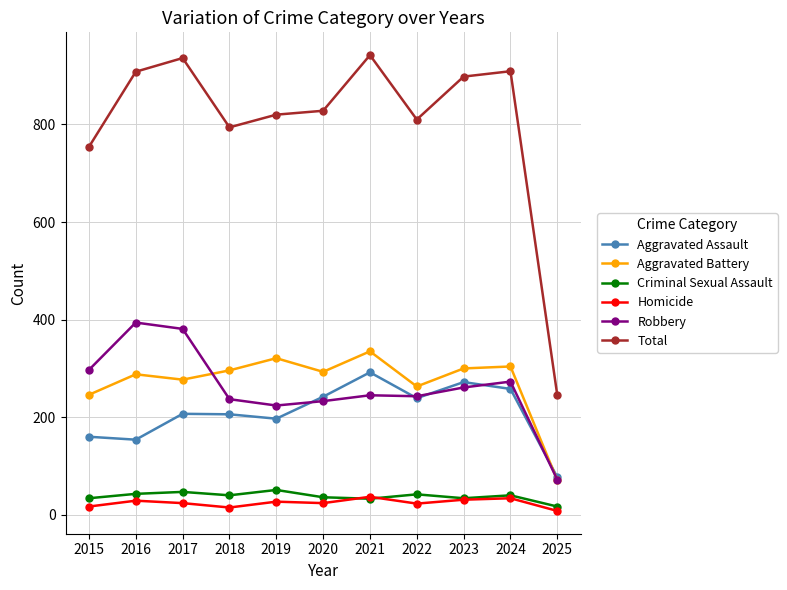

How many data points does each series have?

11